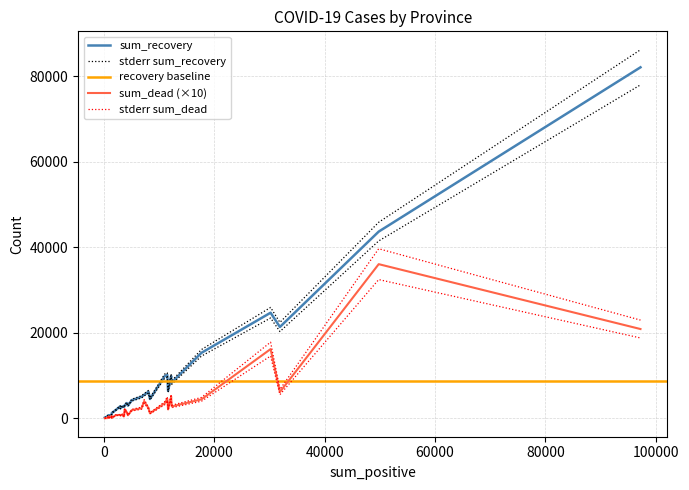

How many values in the sum_positive series are below 4382?

17